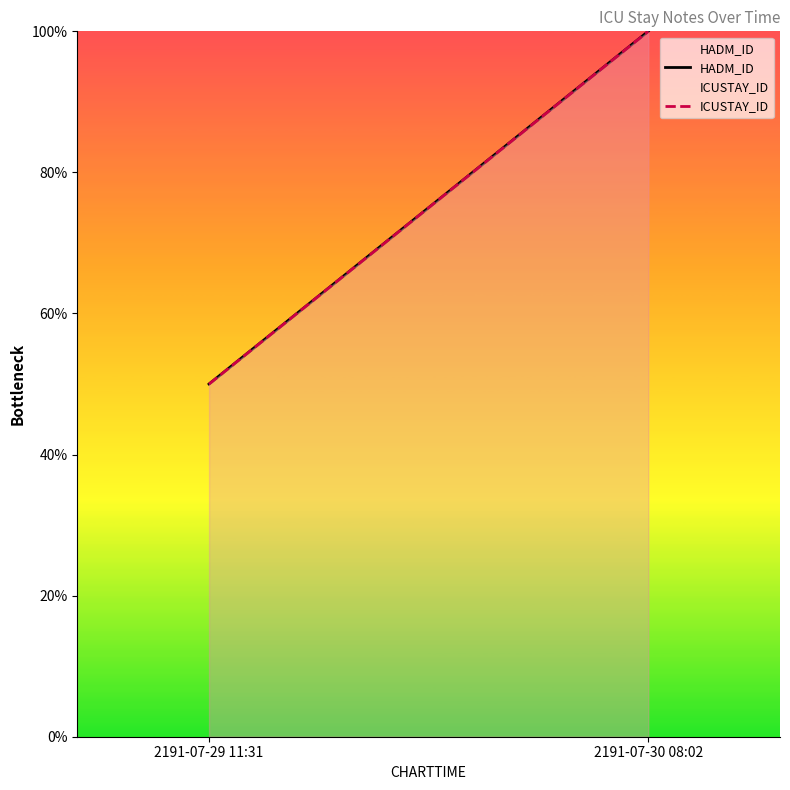

Is the value of ICUSTAY_ID at 2191-07-30 08:02 greater than the value of HADM_ID at 2191-07-29 11:31?

Yes